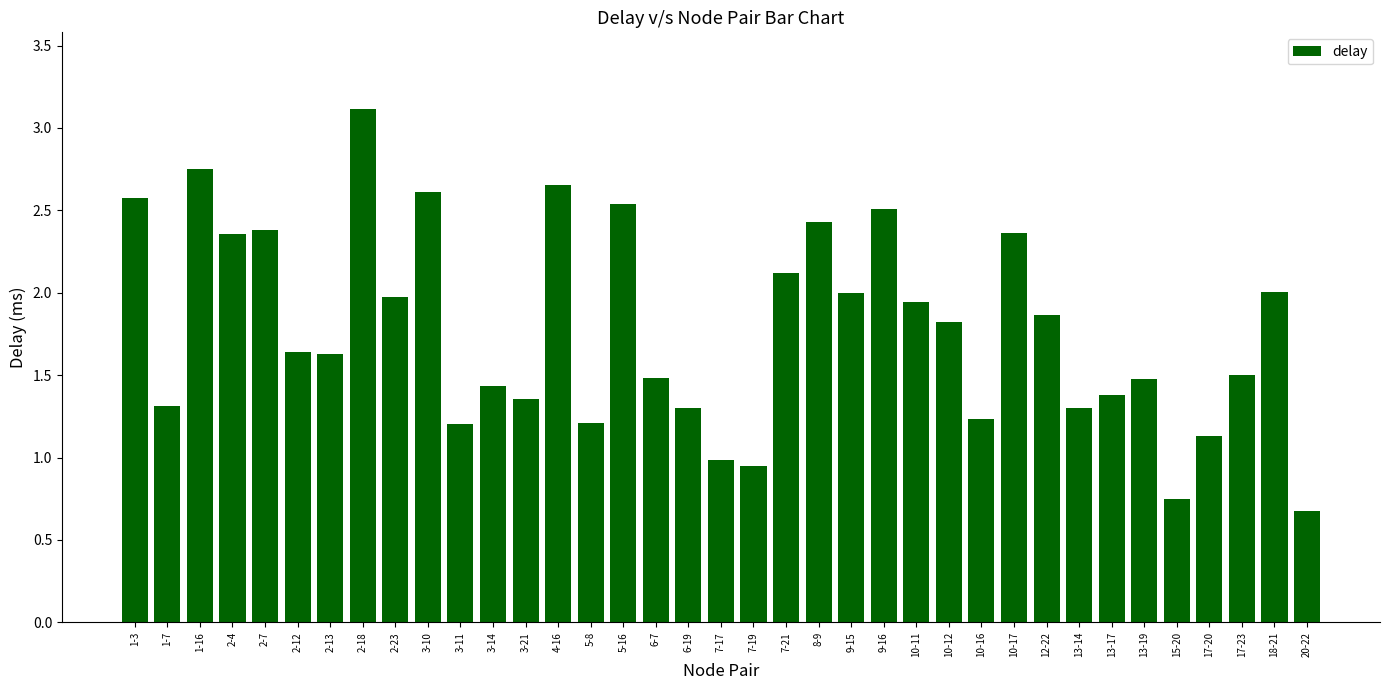

Is it true that the value at 1-7 is 0.8?

False